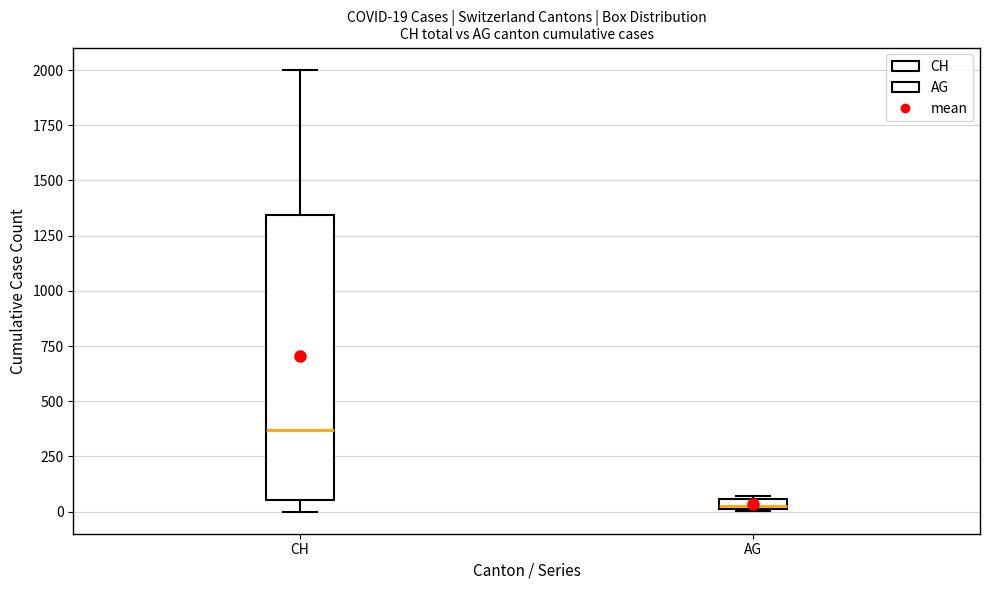

Which box is the tallest, from its lower edge to its upper edge?

CH